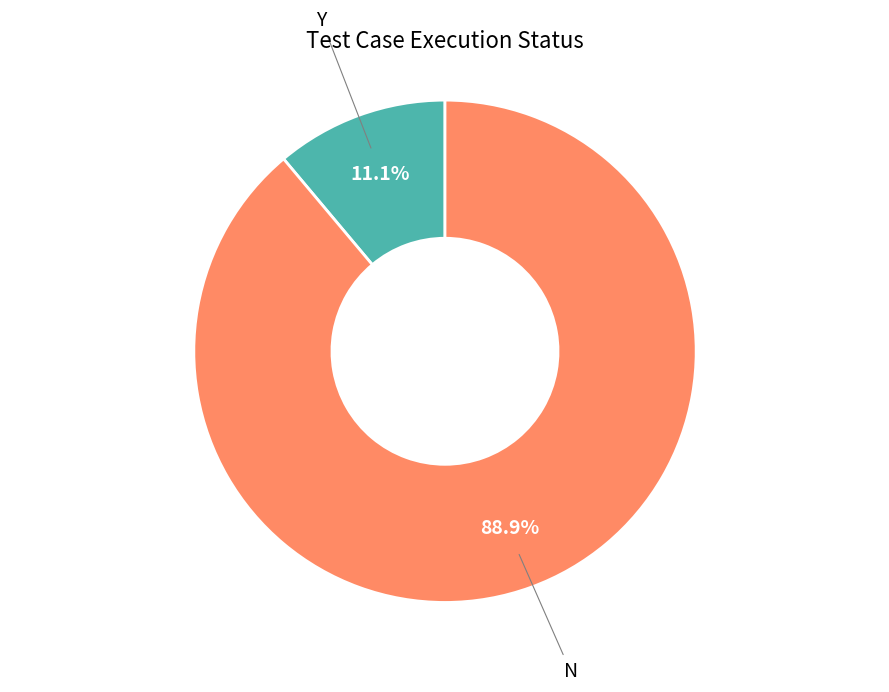

Does any single category account for the majority?

Yes